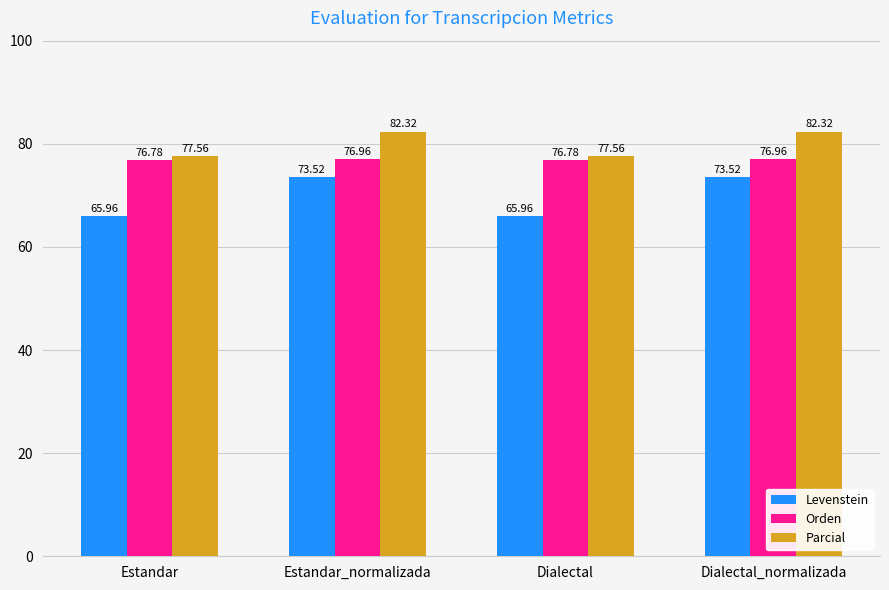

The Orden series shows 76.8 at Estandar. True or false?

True